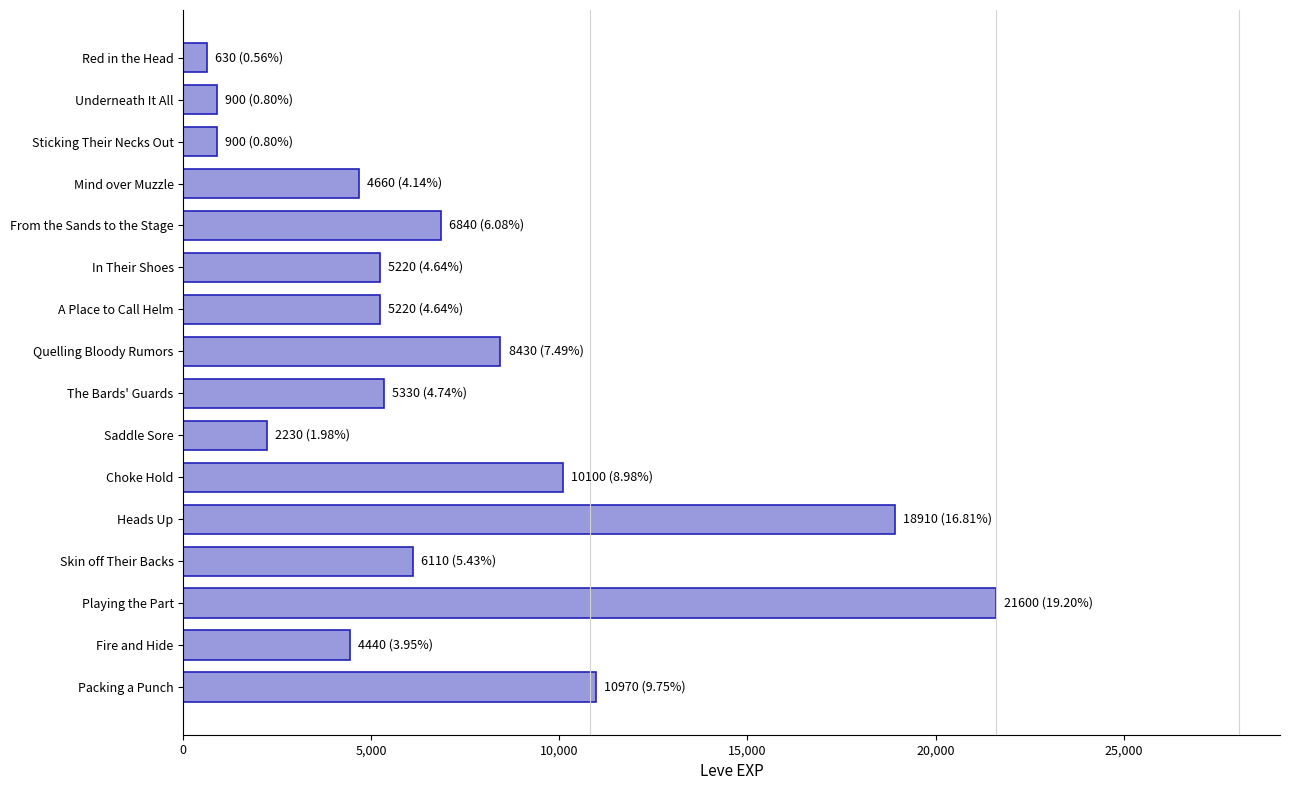

What is the sum of all values?

112490